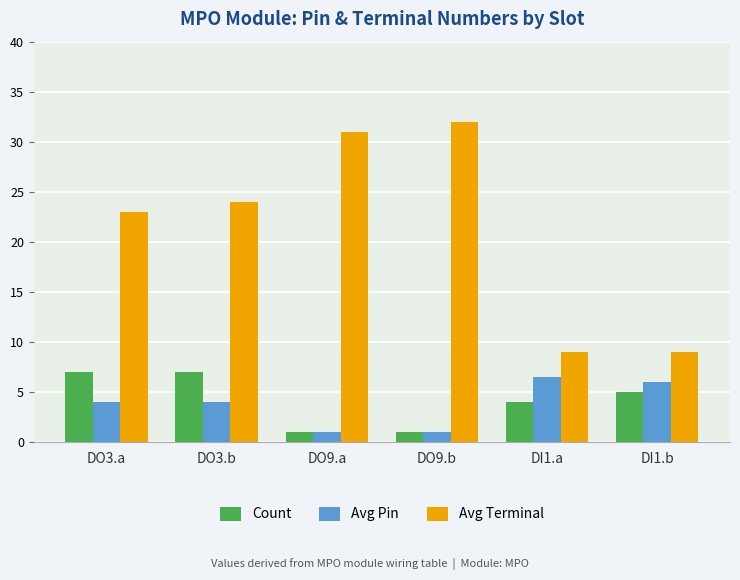

What are all the series names shown in the legend?

Count, Avg Pin, Avg Terminal